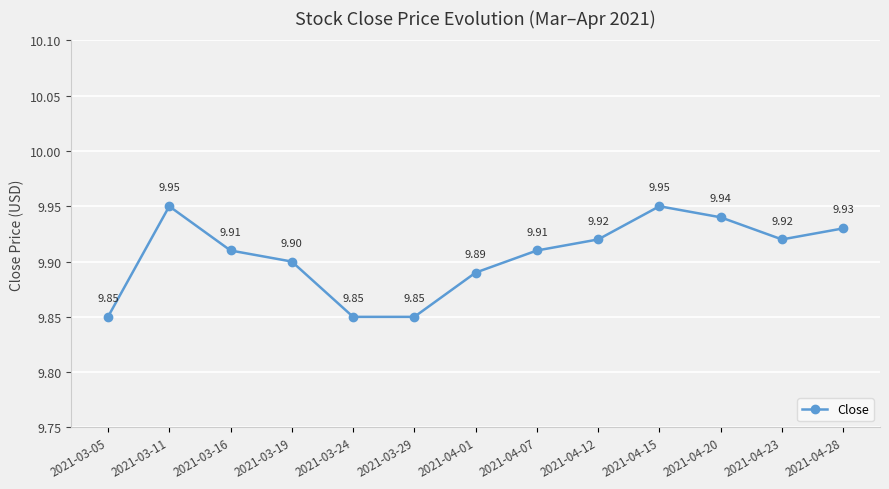

What is the average value?

9.9